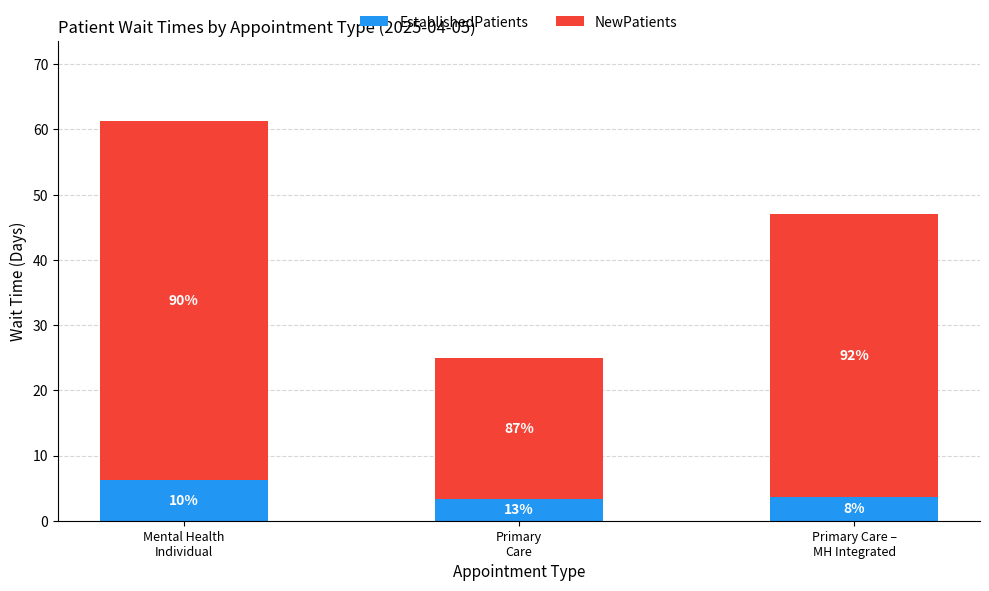

Are the bars horizontal?

No